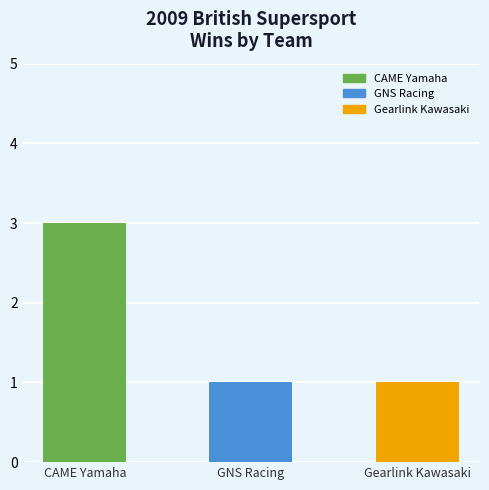

What is the difference between the maximum and minimum values?

2